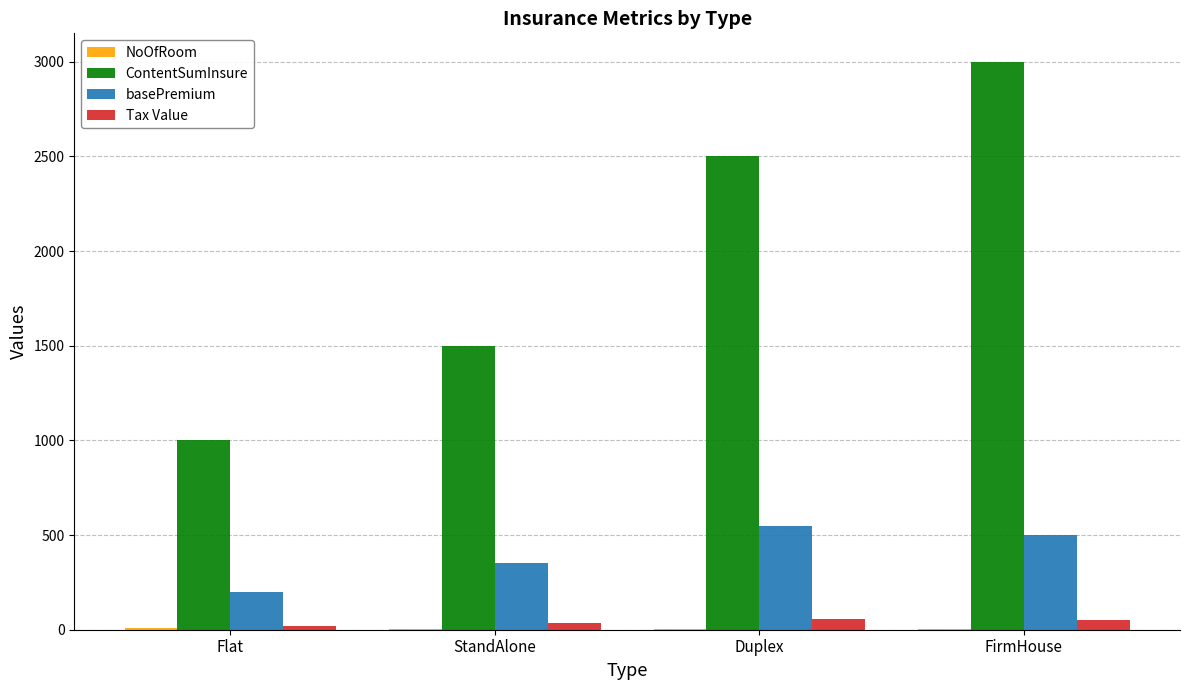

What is the highest value of the basePremium series?

550